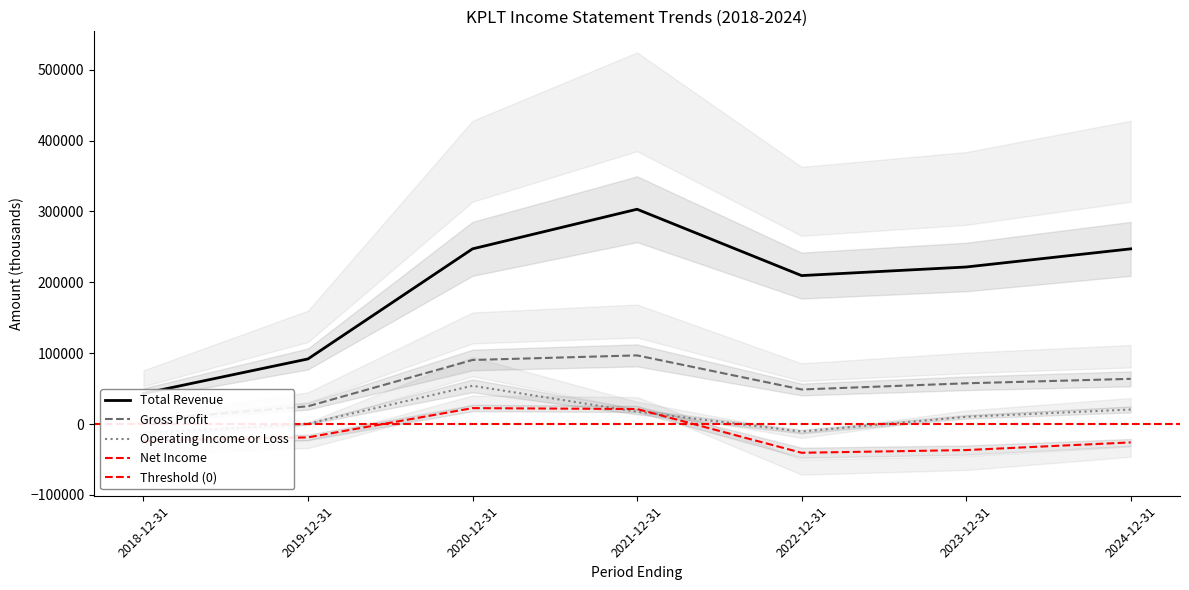

What is the label of the 7th point from the right?

2018-12-31